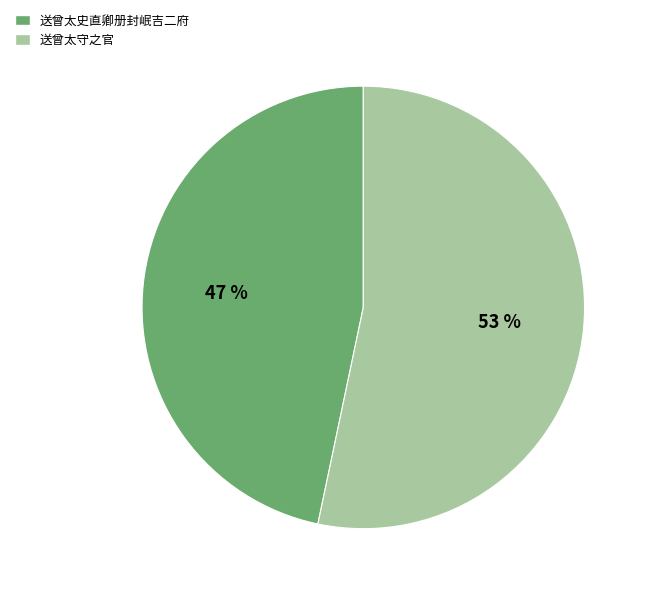

Is the sum of 送曾太史直卿册封岷吉二府 and 送曾太守之官 greater than half?

Yes